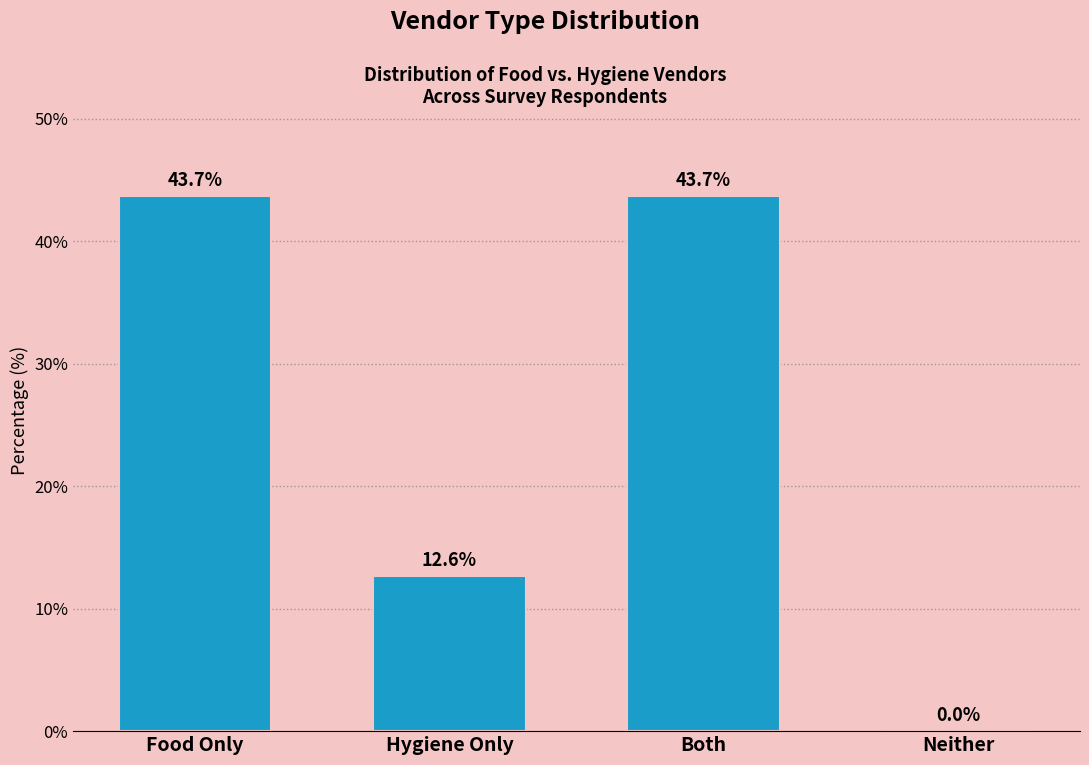

Reading left to right, what are all the values shown in this chart?

Food Only=43.7	Hygiene Only=12.6	Both=43.7	Neither=0.0